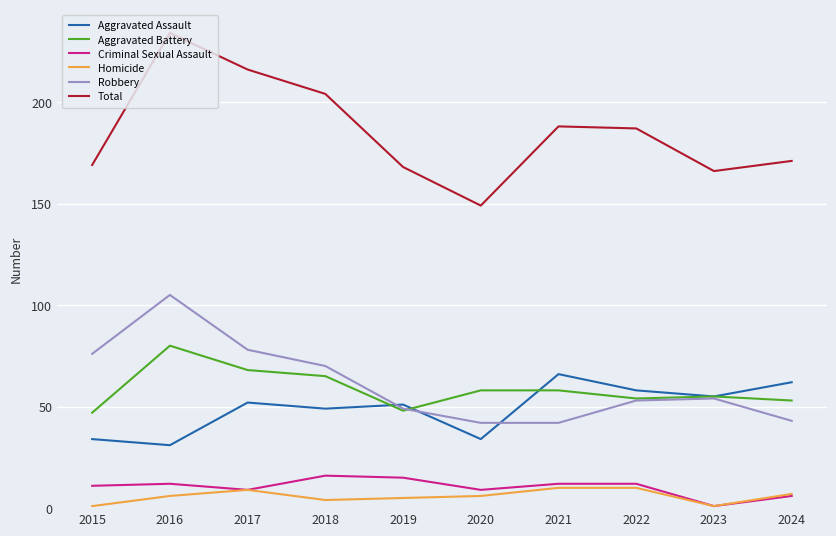

What is the lowest value of the Robbery series?

42